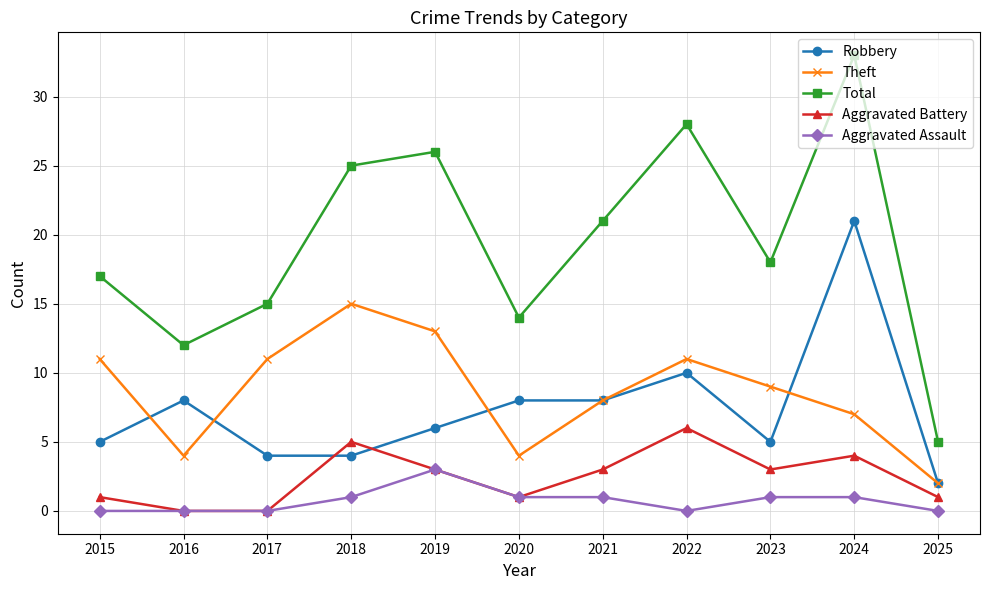

How many data points in Theft are less than 9?

5